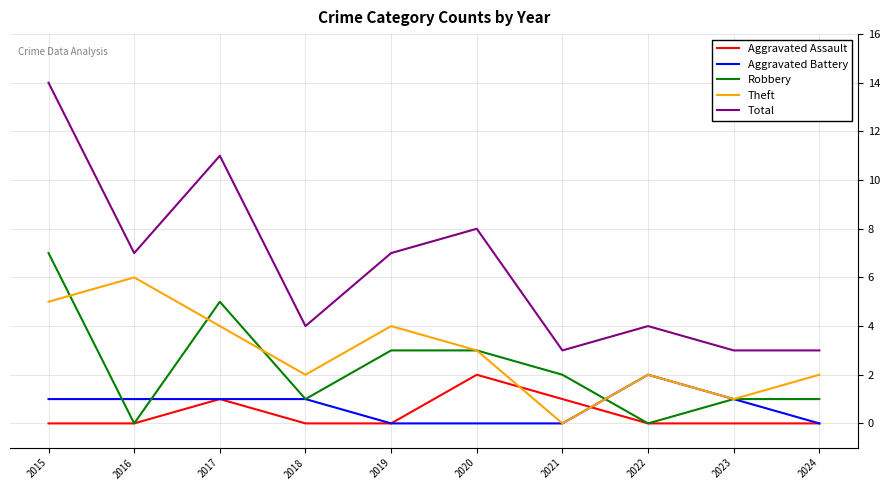

Does the chart display data point markers on the line(s)?

No